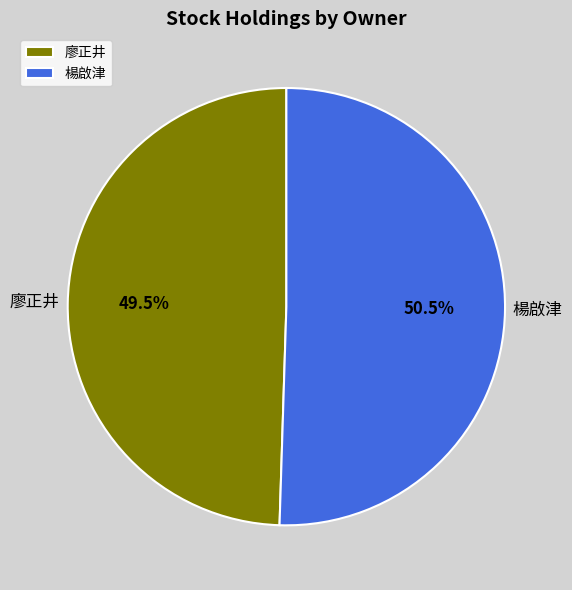

Approximately how many times larger is the value at 廖正井 compared to 楊啟津?

1.0